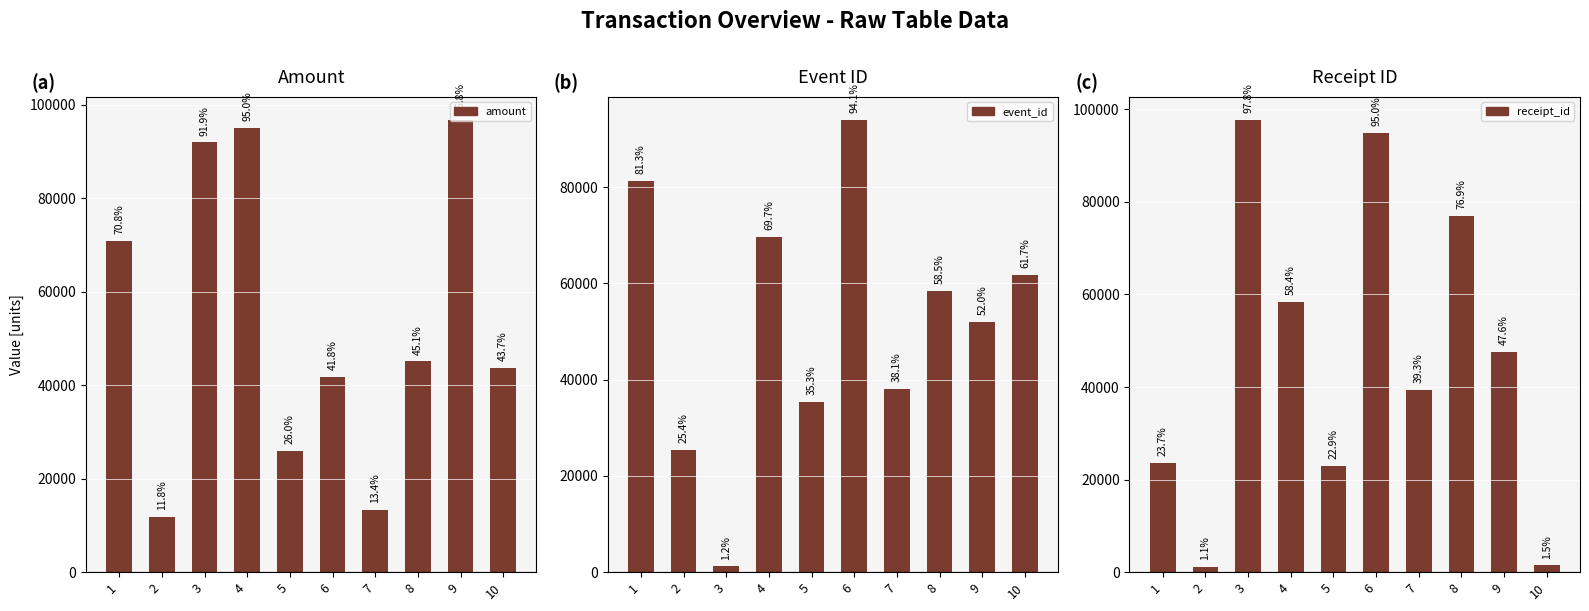

How many bars are there in total?

30